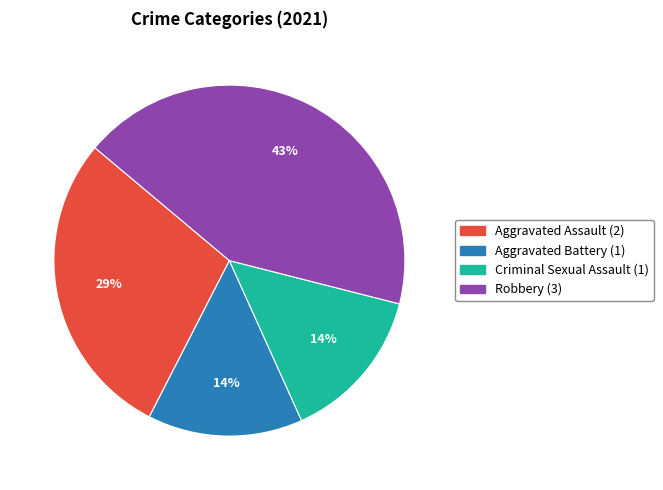

Is the sum of Aggravated Battery and Criminal Sexual Assault greater than half?

No